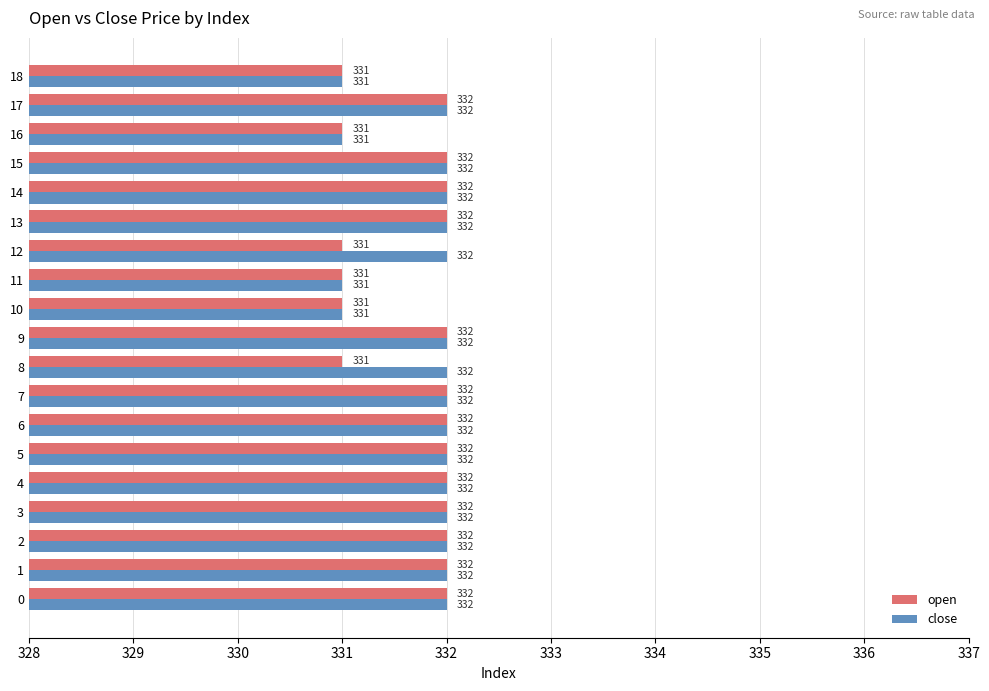

Rank the series by their average value, from highest to lowest.

close, open